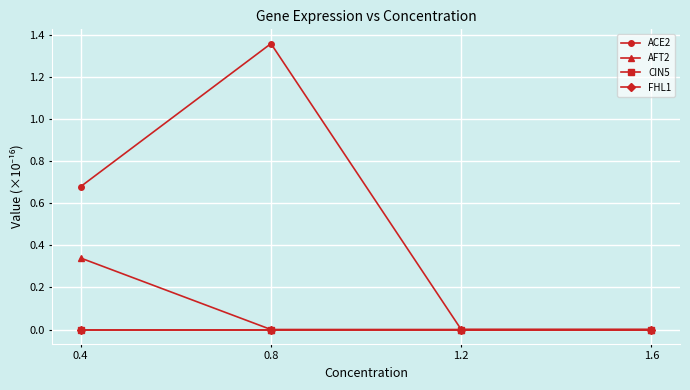

Does the chart have visible grid lines?

Yes